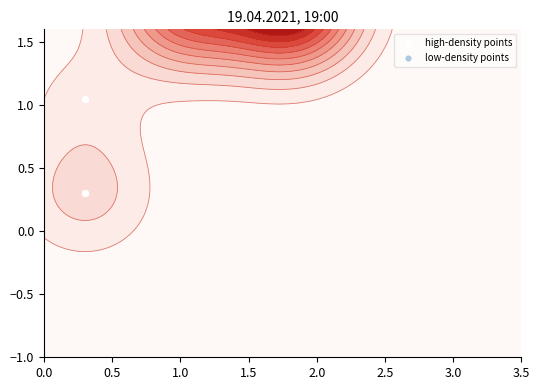

The high-density points series shows 1.0 at 2.0. True or false?

False